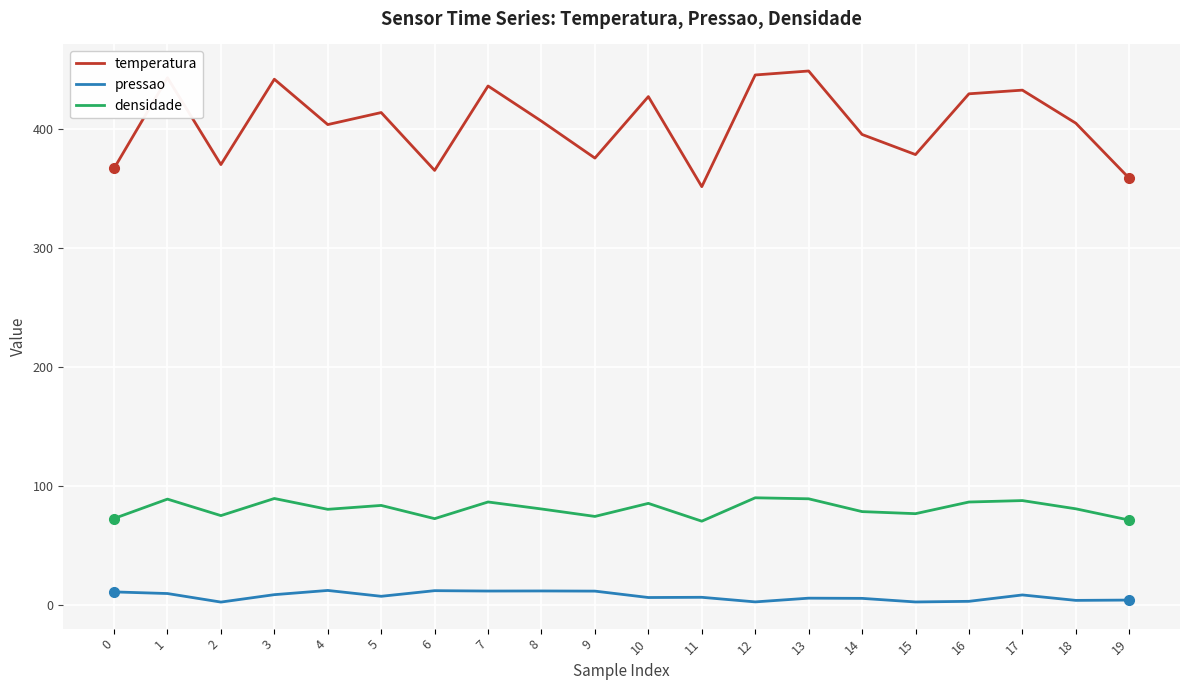

The value of pressao at 9 is 11.3. True or false?

True